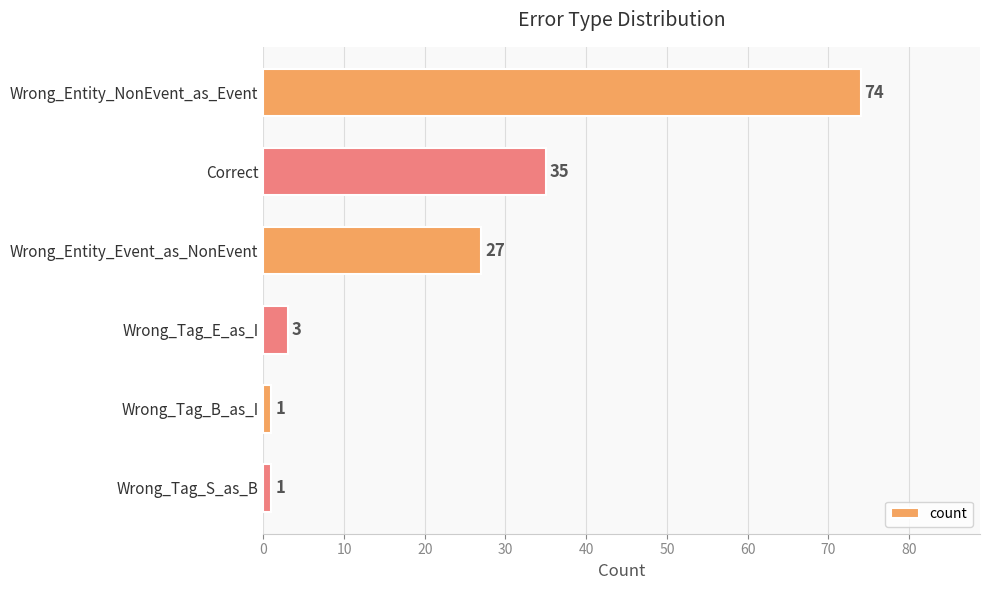

At which label is the value closest to 37?

Correct